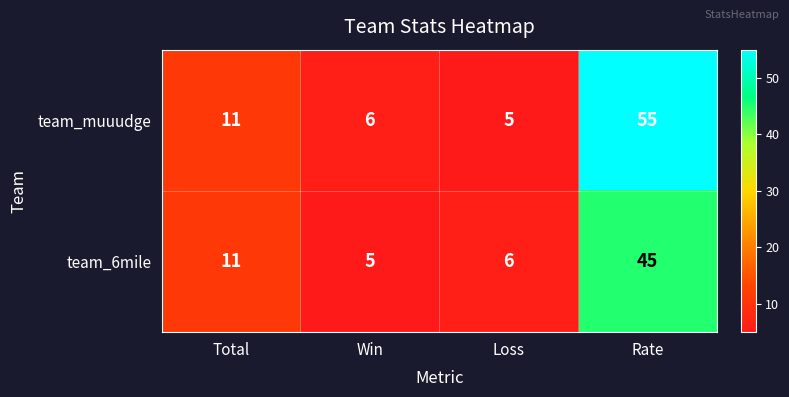

Where is team_muuudge nearest to the value 30?

Total